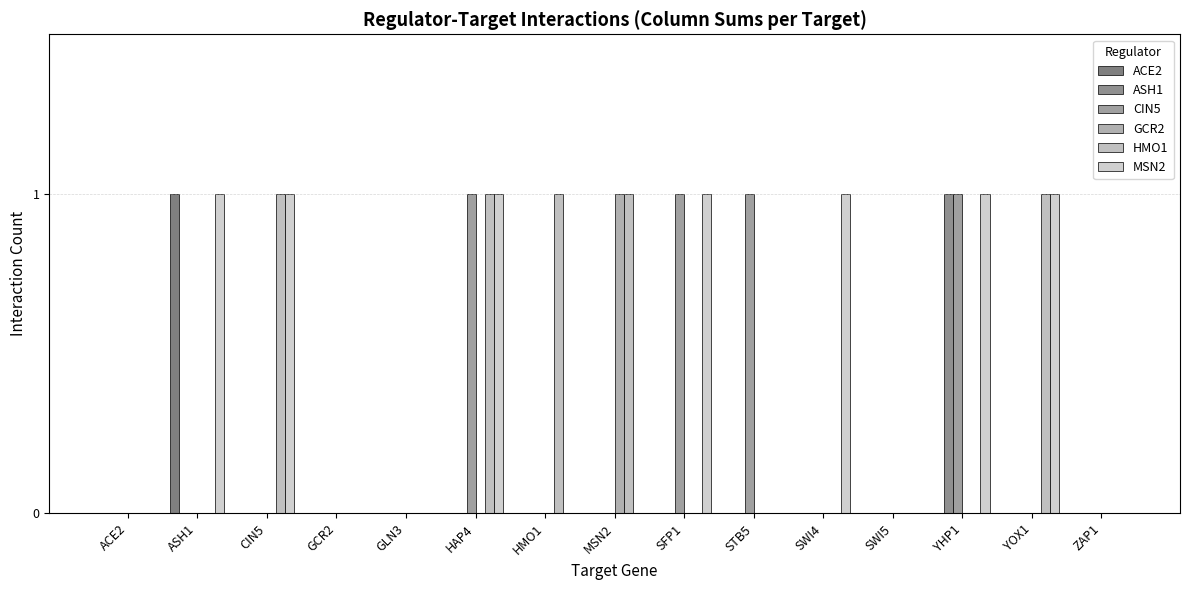

Reading left to right, what are all the values shown in this chart?

ACE2: 0	1	0	0	0	0	0	0	0	0	0	0	0	0	0
ASH1: 0	0	0	0	0	0	0	0	0	0	0	0	1	0	0
CIN5: 0	0	0	0	0	1	0	0	1	1	0	0	1	0	0
GCR2: 0	0	0	0	0	0	0	1	0	0	0	0	0	0	0
HMO1: 0	0	1	0	0	1	1	1	0	0	0	0	0	1	0
MSN2: 0	1	1	0	0	1	0	0	1	0	1	0	1	1	0